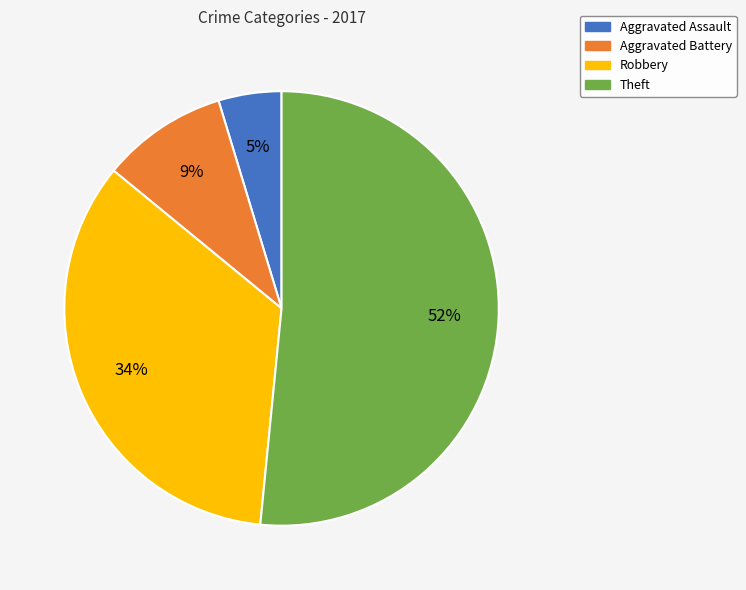

Rank the categories by value from lowest to highest.

Aggravated Assault, Aggravated Battery, Robbery, Theft